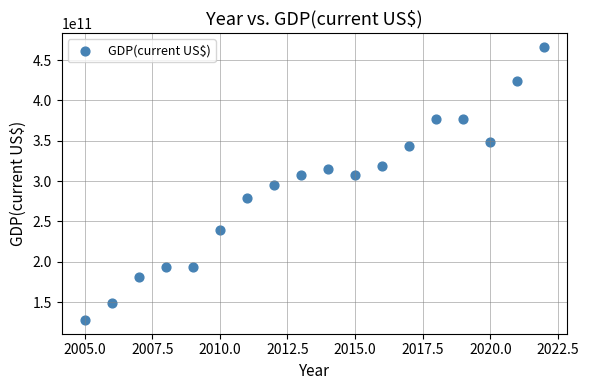

What is the range of X values (max minus min)?

17.0